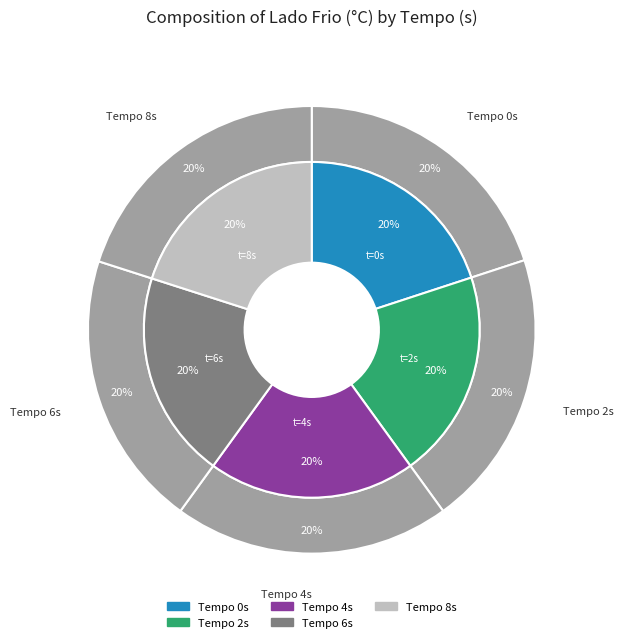

The 0 slice represents 30% of the pie. True or false?

False